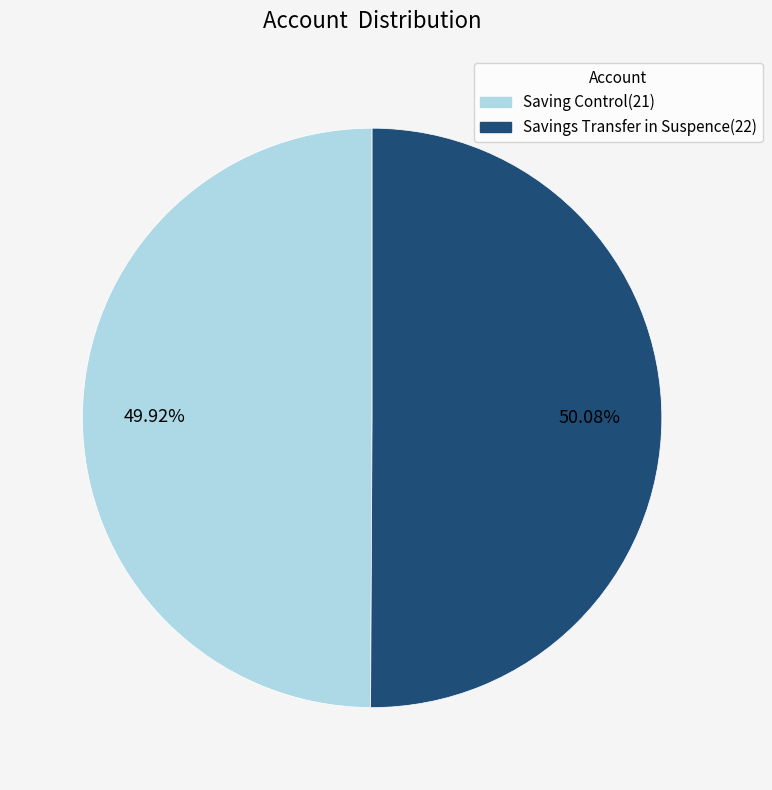

To the nearest percent, what percentage of the pie is Savings Transfer in Suspence(22)?

50%